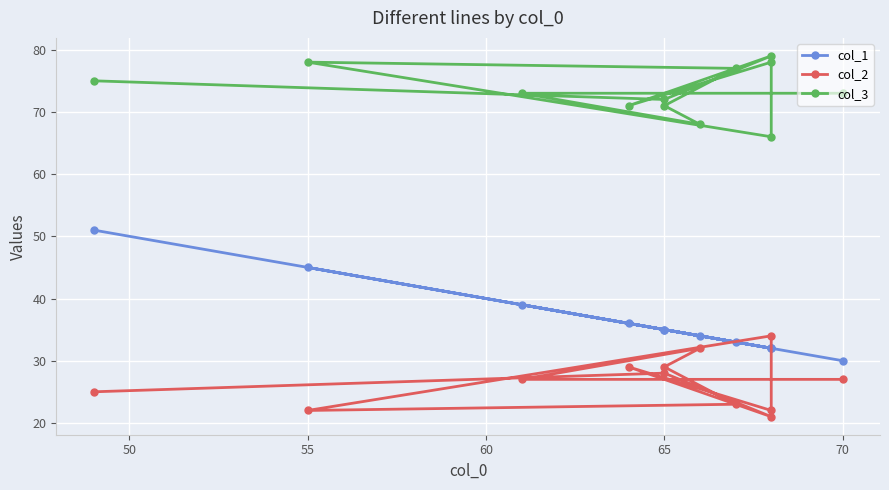

True or false: col_3 and col_2 cross at least once.

False